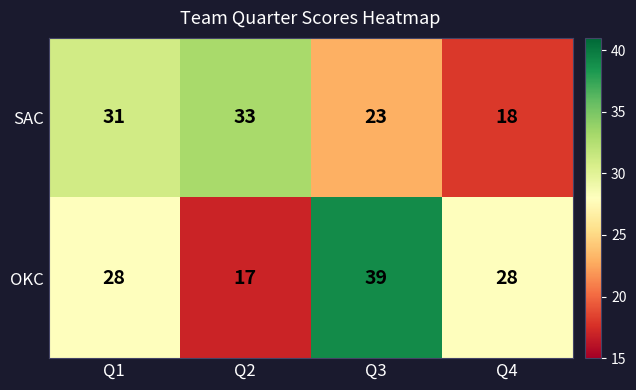

The value of SAC at Q3 is 23. True or false?

True